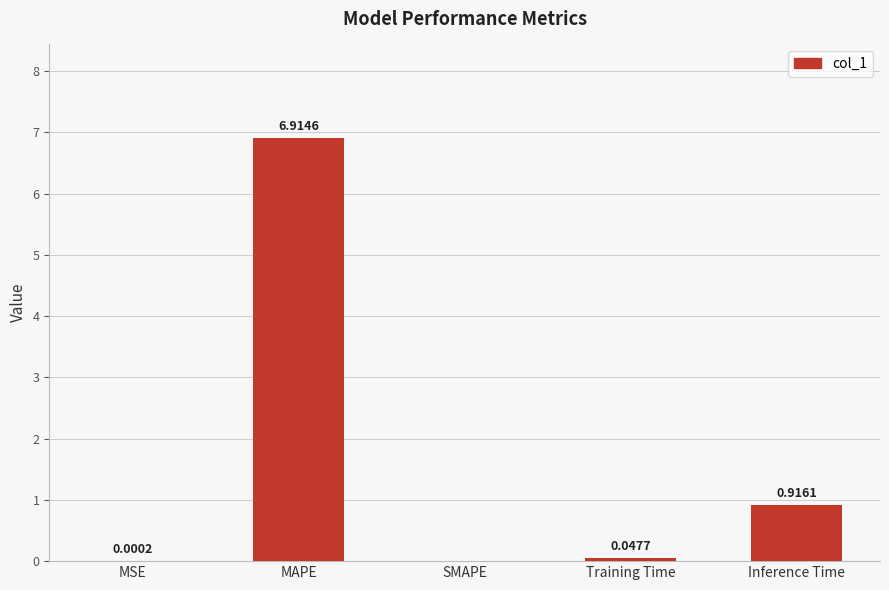

How many distinct data groups are displayed?

1